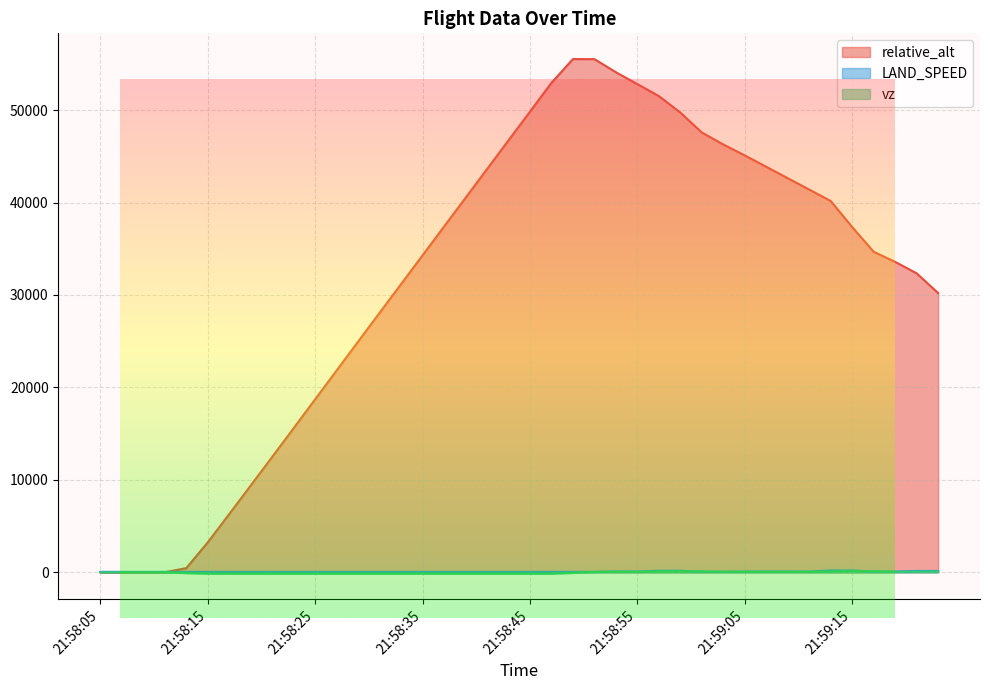

Reading left to right, transcribe all the data shown in this chart.

relative_alt: 0.0	0.0	7.0	9.0	454.5	3239.5	6302.5	9394.0	12486.5	15599.5	18721.0	21837.5	24958.0	28076.0	31180.0	34290.5	37400.0	40507.0	43618.5	46727.5	49834.0	52946.0	55521.5	55514.5	54097.0	52813.5	51513.5	49736.0	47575.7	46282.0	45096.3	43867.7	42634.7	41404.0	40164.7	37350.0	34675.0	33579.0	32343.3	30211.3
LAND_SPEED: 50.0	50.0	50.0	50.0	50.0	50.0	50.0	50.0	50.0	50.0	50.0	50.0	50.0	50.0	50.0	50.0	50.0	50.0	50.0	50.0	50.0	50.0	50.0	50.0	90.0	90.0	170.0	170.0	60.0	60.0	80.0	80.0	80.0	80.0	200.0	200.0	80.0	80.0	150.0	150.0
vz: -2.0	-1.0	-1.0	-1.0	-90.0	-147.5	-149.0	-153.0	-150.0	-152.5	-152.0	-153.0	-152.5	-152.5	-153.0	-153.0	-153.0	-153.0	-153.0	-153.0	-152.5	-153.0	-65.5	50.0	65.5	56.0	88.5	109.5	108.0	53.7	61.0	61.0	60.7	60.0	75.0	134.3	109.7	56.7	72.7	97.7